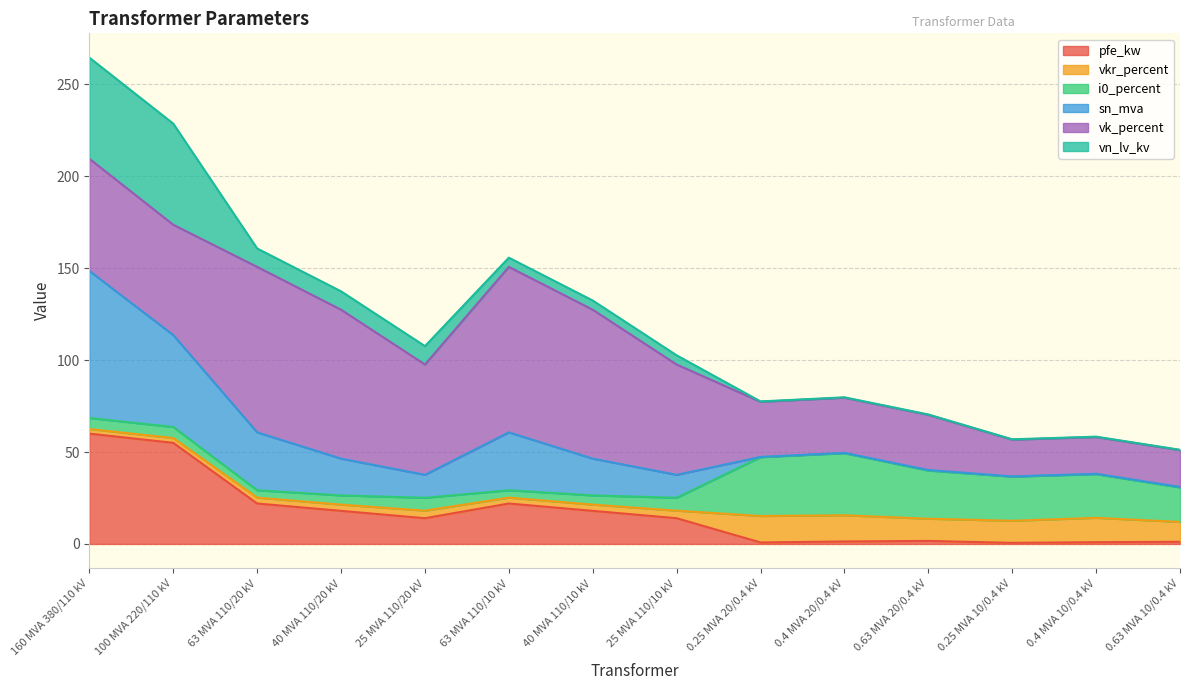

What is the label of the 14th point from the left?

0.63 MVA 10/0.4 kV